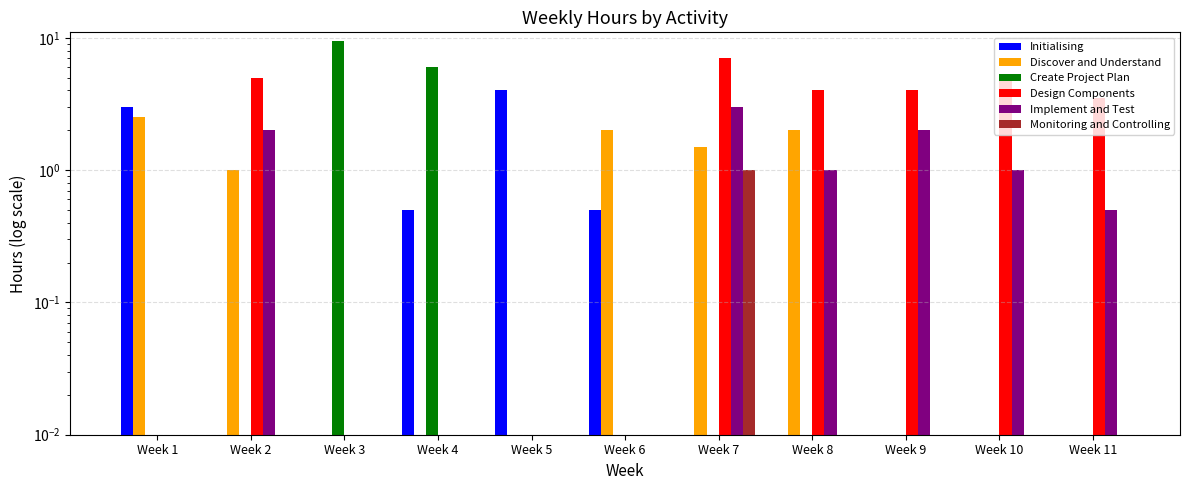

The Discover and Understand series shows 0.8 at Week 7. True or false?

False